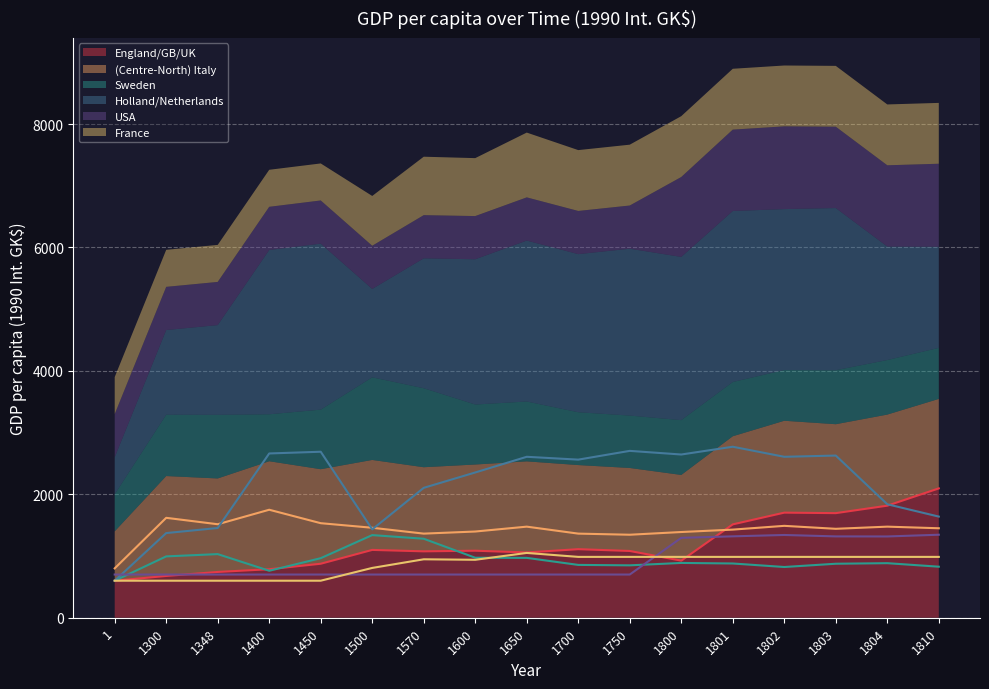

What is the sum of all Sweden values?

15792